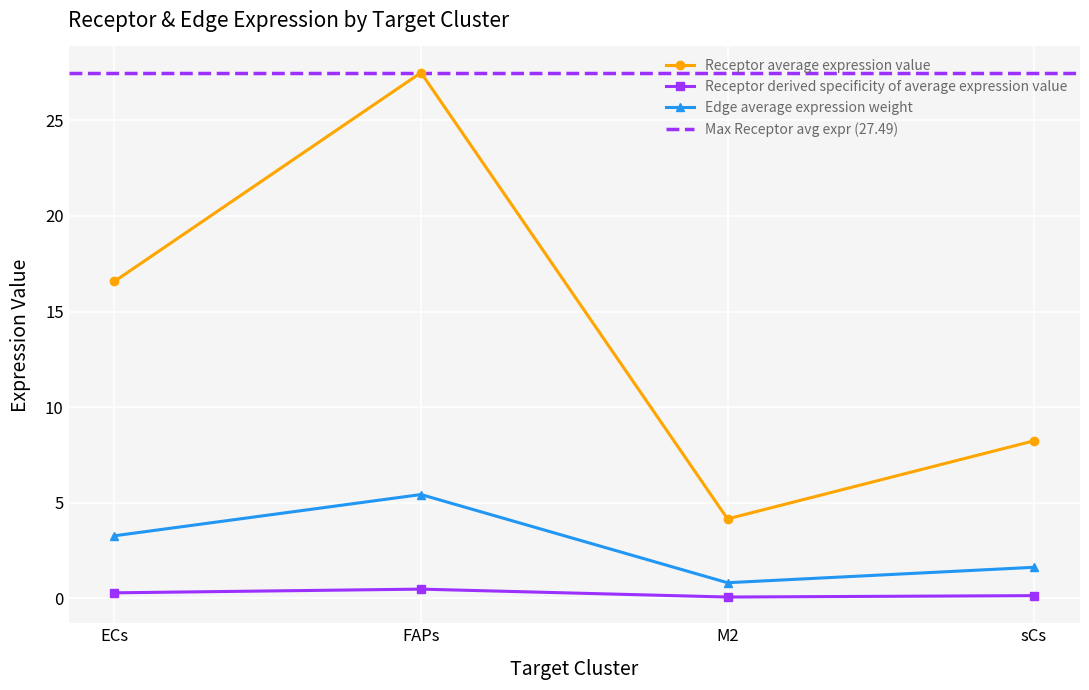

The value of Receptor average expression value at sCs is 8.2. True or false?

True